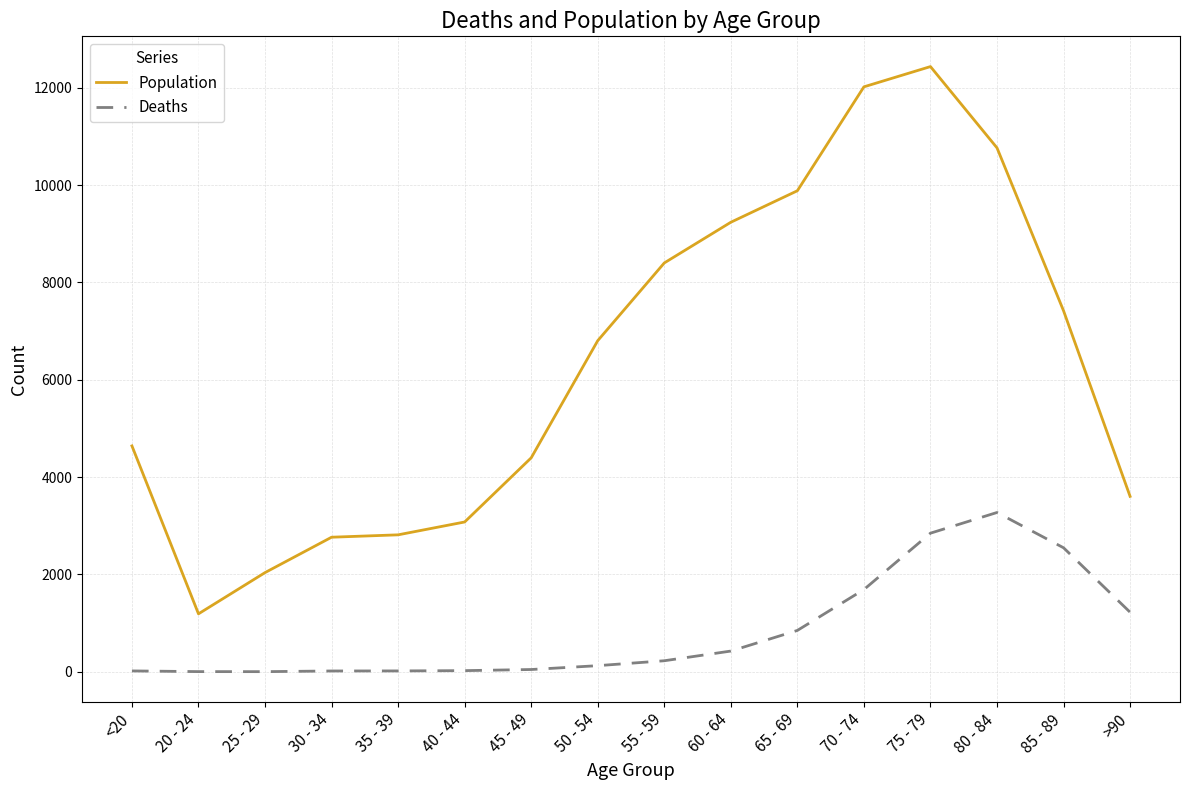

The value of Population at 35 - 39 is 2814. True or false?

True